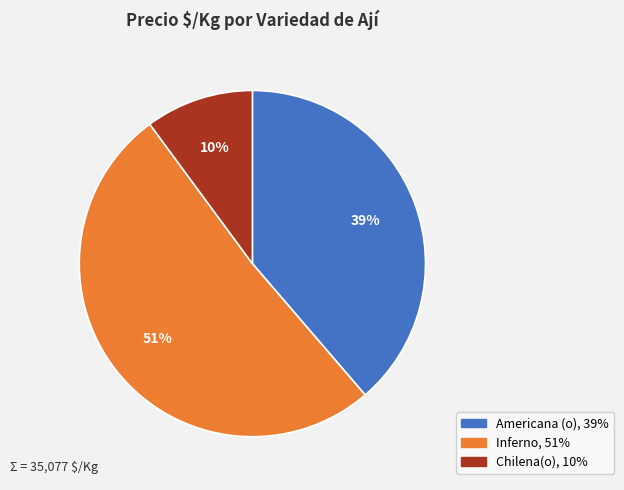

To the nearest percent, what is the difference between the largest and smallest slice percentages?

41%